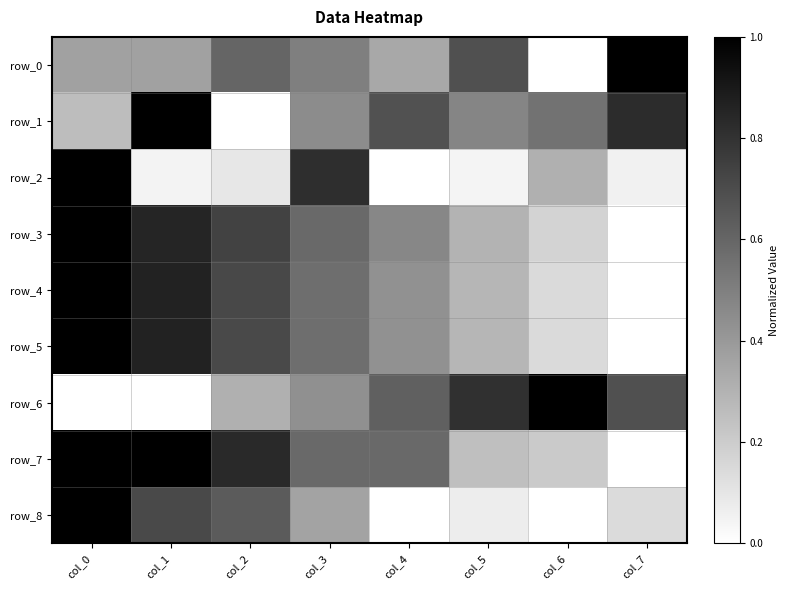

List the series in order of their peak value, highest first.

row_0, row_1, row_2, row_3, row_4, row_5, row_6, row_7, row_8